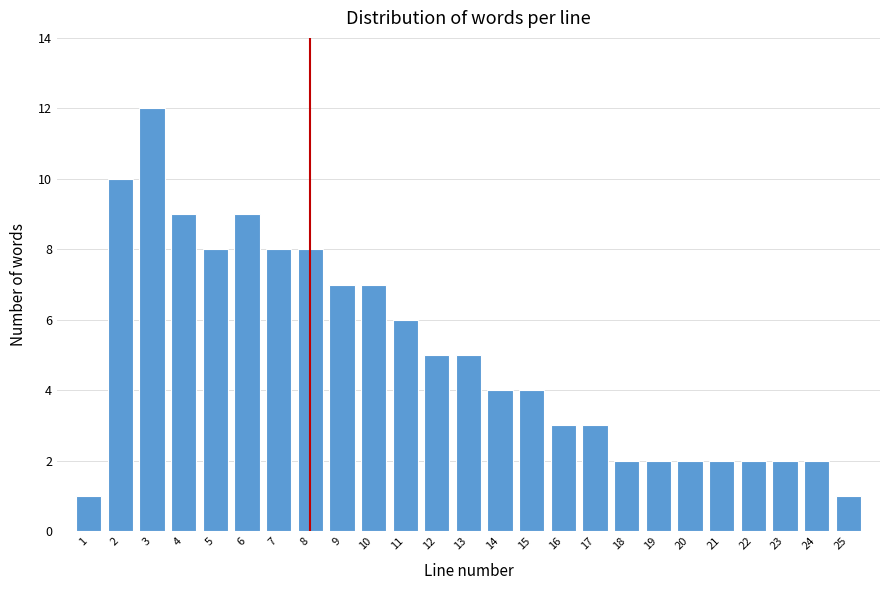

Reading right to left, list all the values displayed in this chart.

25=1	24=2	23=2	22=2	21=2	20=2	19=2	18=2	17=3	16=3	15=4	14=4	13=5	12=5	11=6	10=7	9=7	8=8	7=8	6=9	5=8	4=9	3=12	2=10	1=1